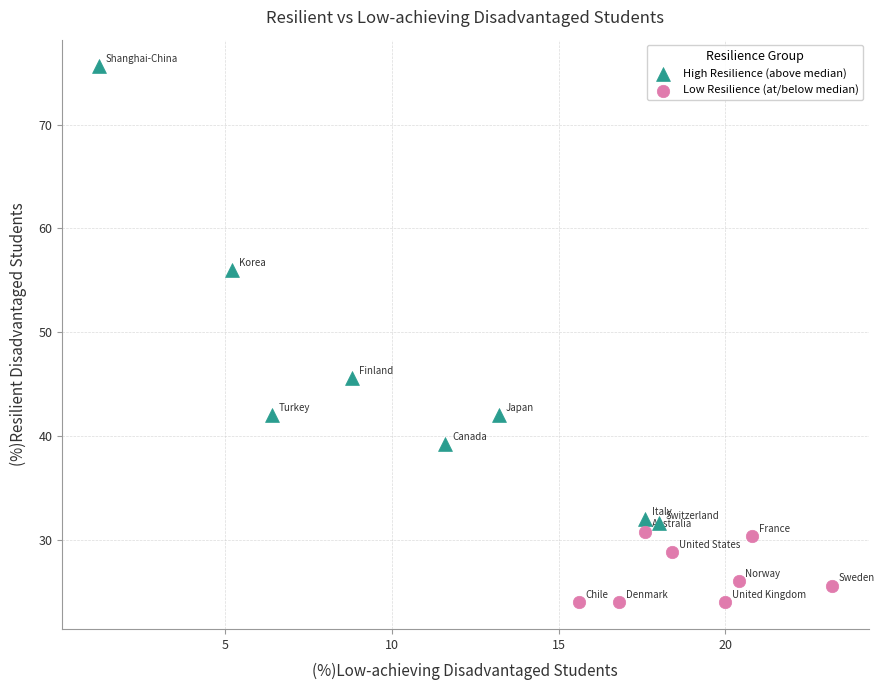

Which series reaches the minimum Y coordinate?

Low Resilience (at/below median)